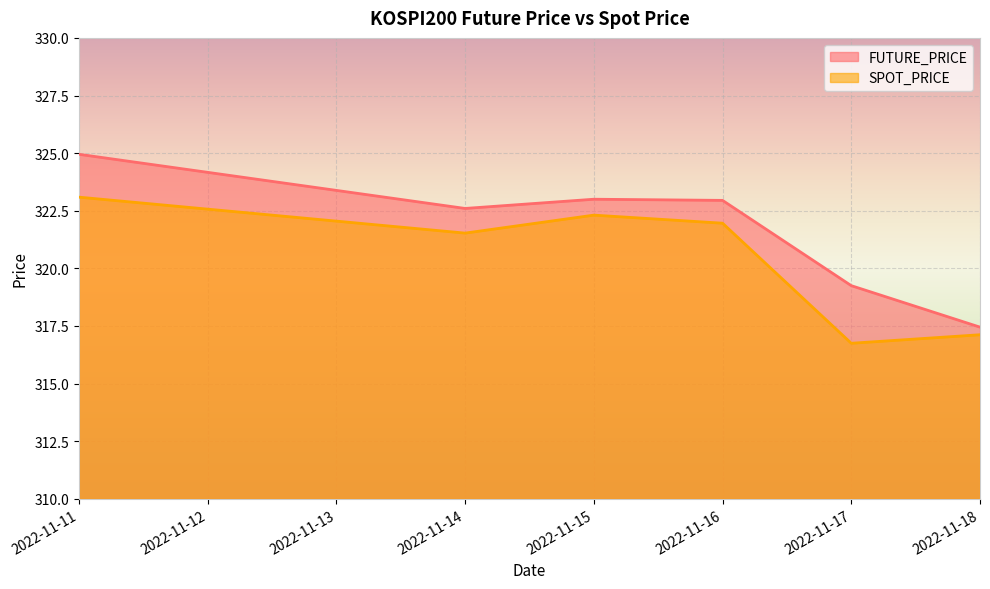

Which has a higher value, 2022-11-15 or 2022-11-18?

2022-11-15